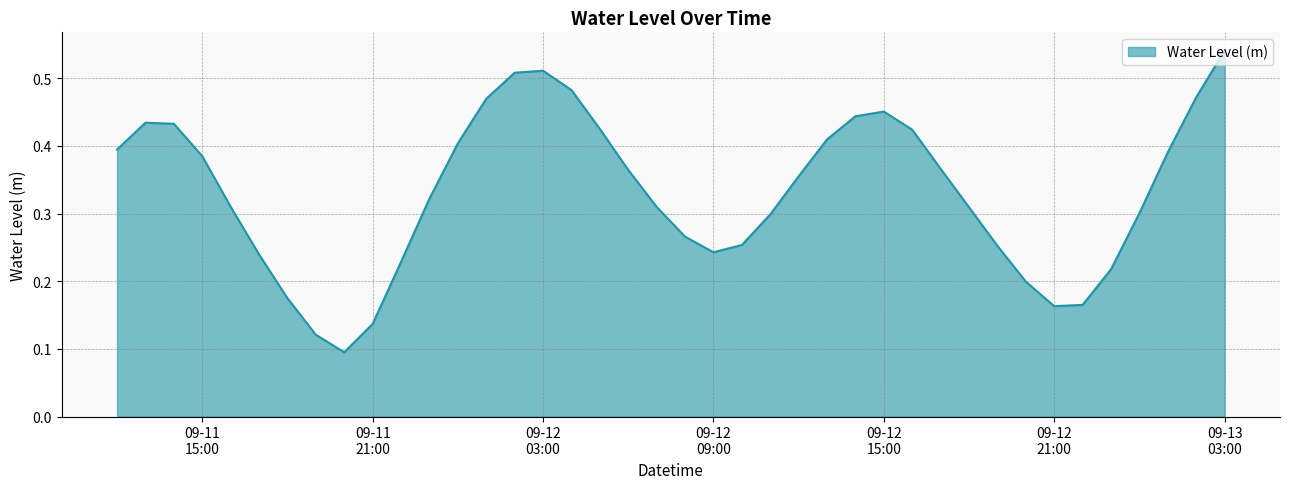

How many lines are shown in the chart?

1